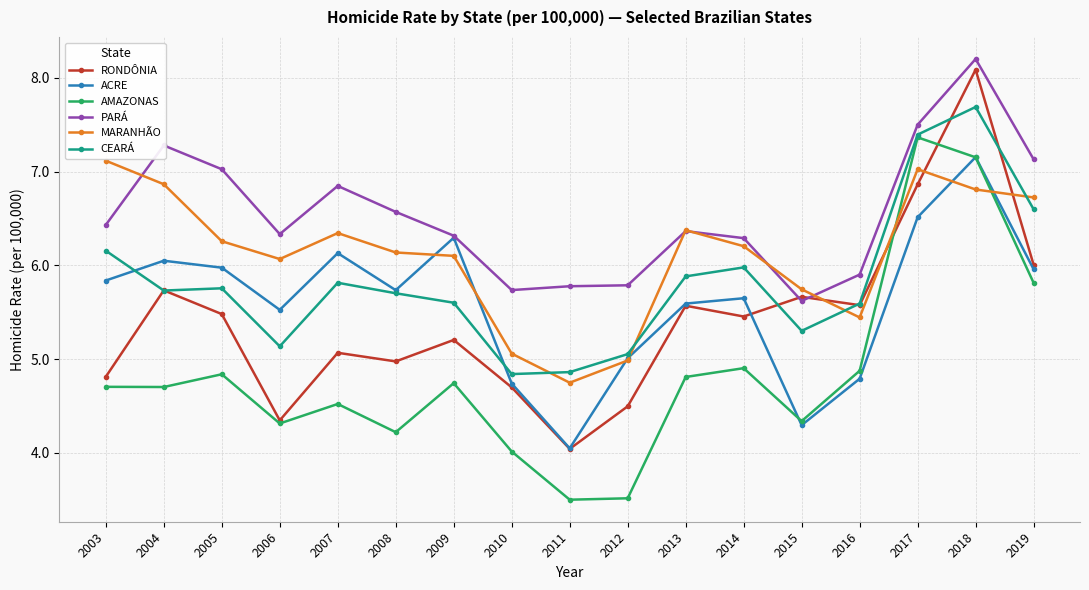

Which category has the highest value in the PARÁ series?

2018